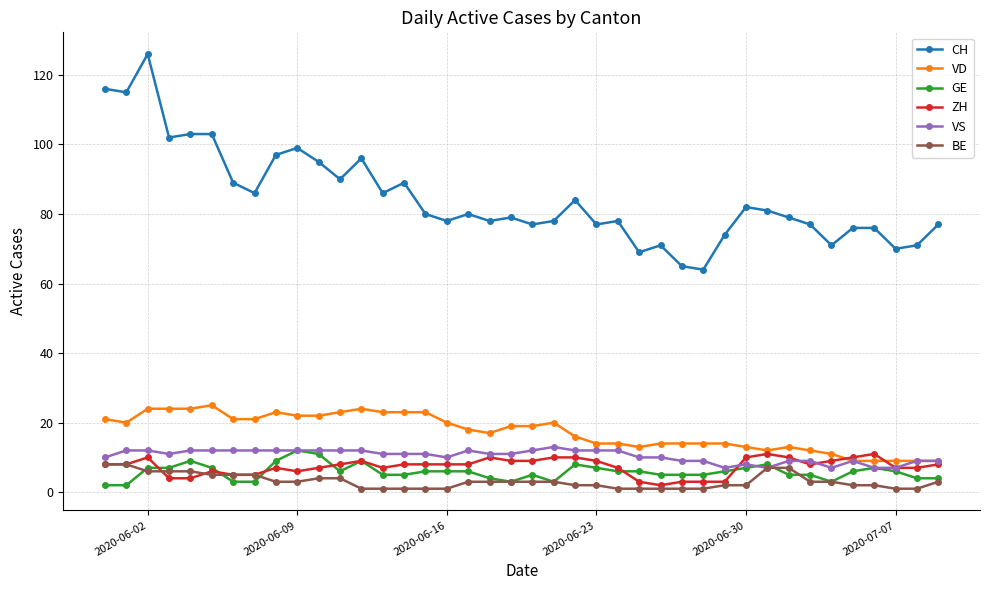

What is the minimum value for CH?

64